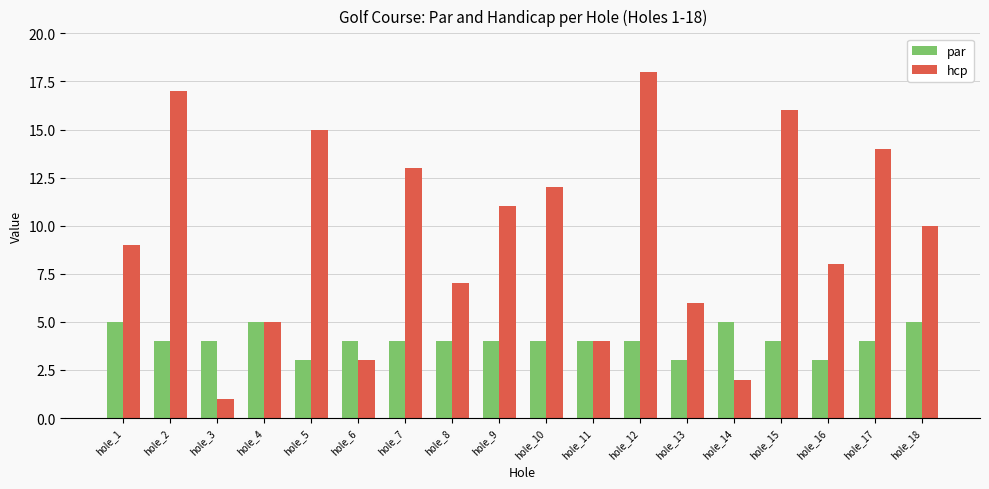

What are all the series names shown in the legend?

par, hcp